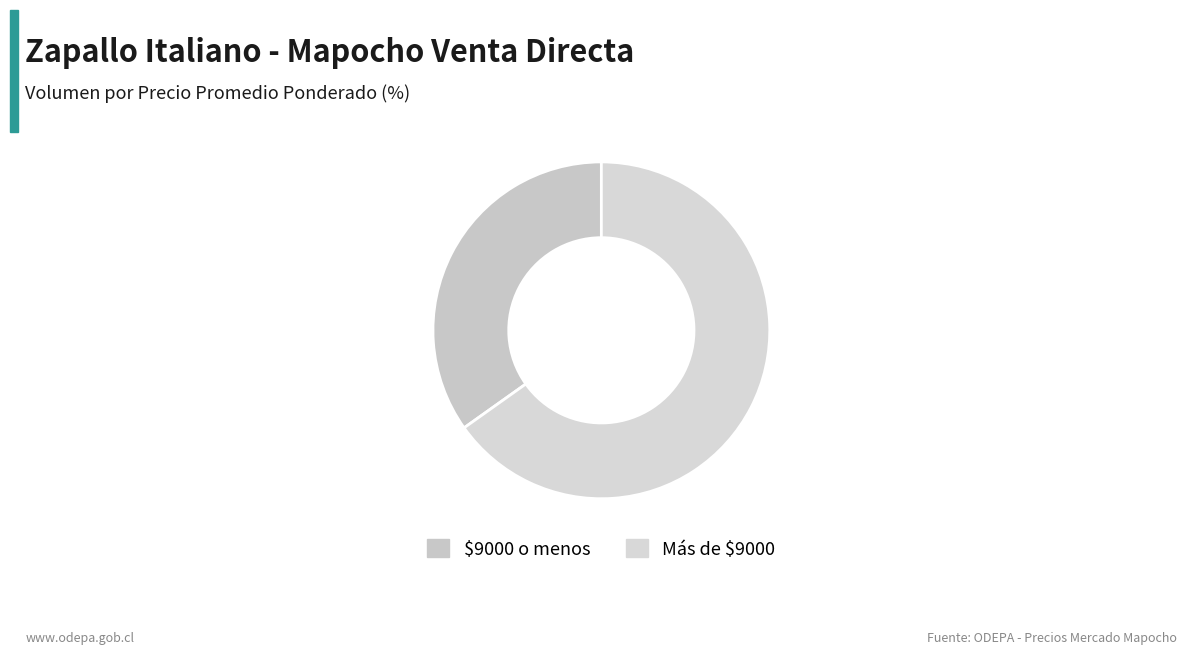

How many segments does this pie chart have?

2